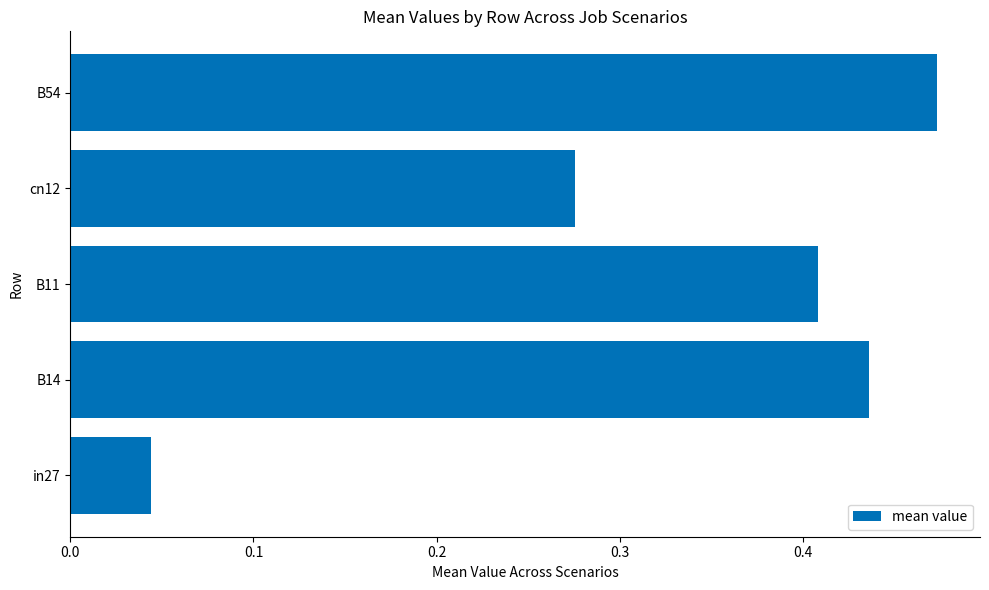

The chart shows a value of 0.6 at B11. True or false?

False